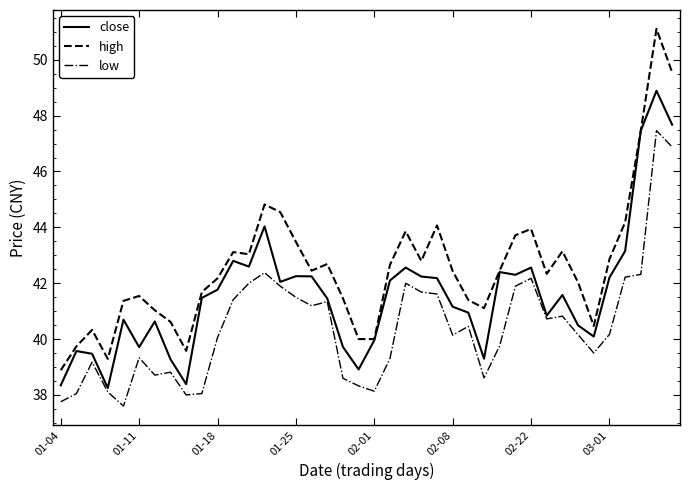

Which series has the largest range (max minus min)?

high